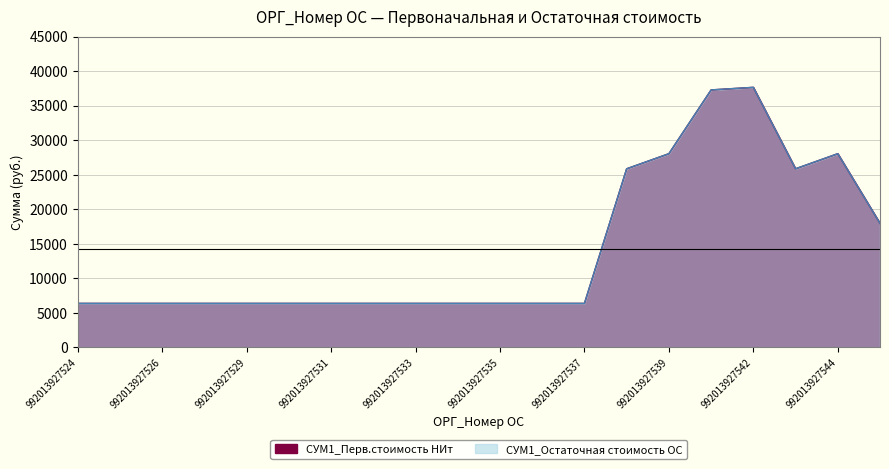

At which category is the sum across all series the highest?

992013927542